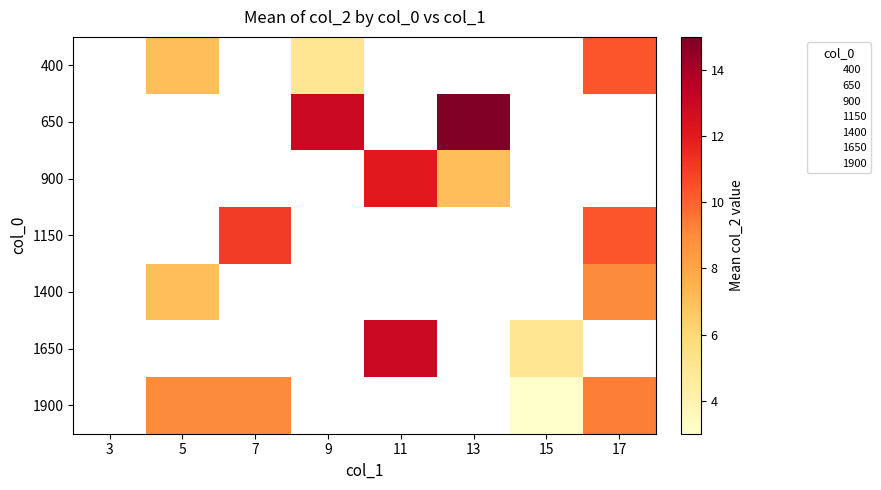

True or false: 1900 has a value of 3.0 at 15.

True